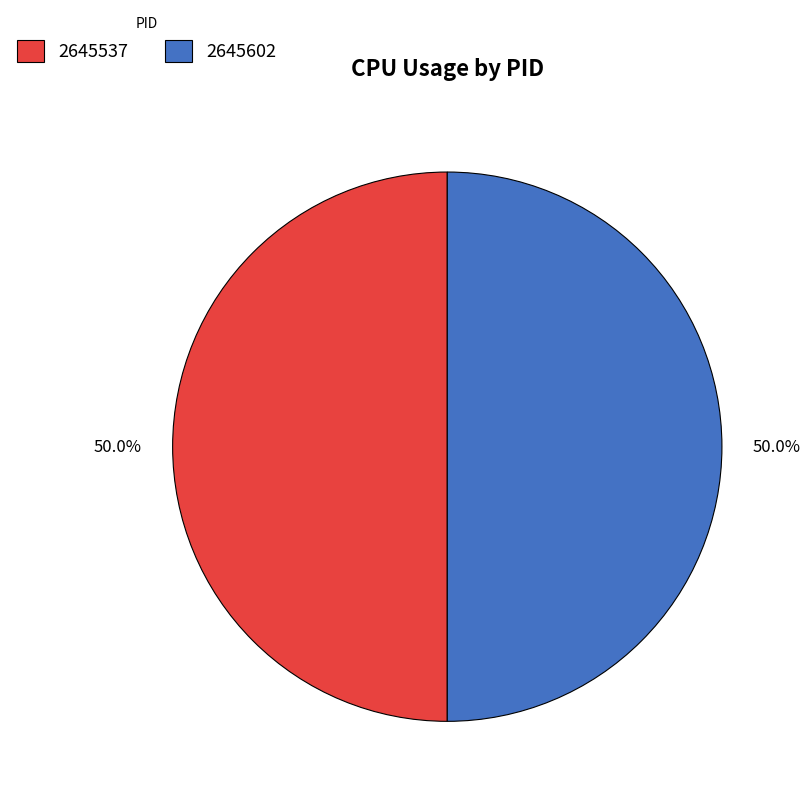

Approximately how many times larger is the value at 2645602 compared to 2645537?

1.0